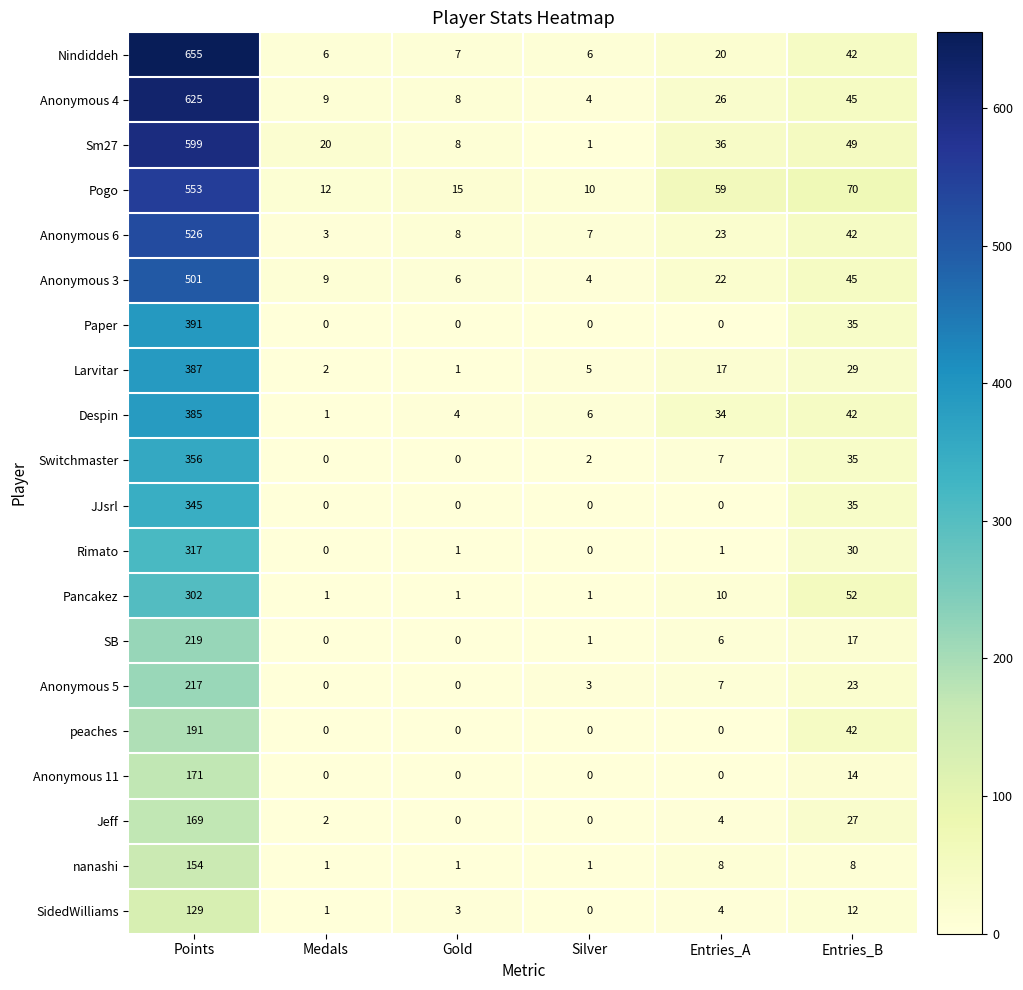

What is the greatest value displayed?

655